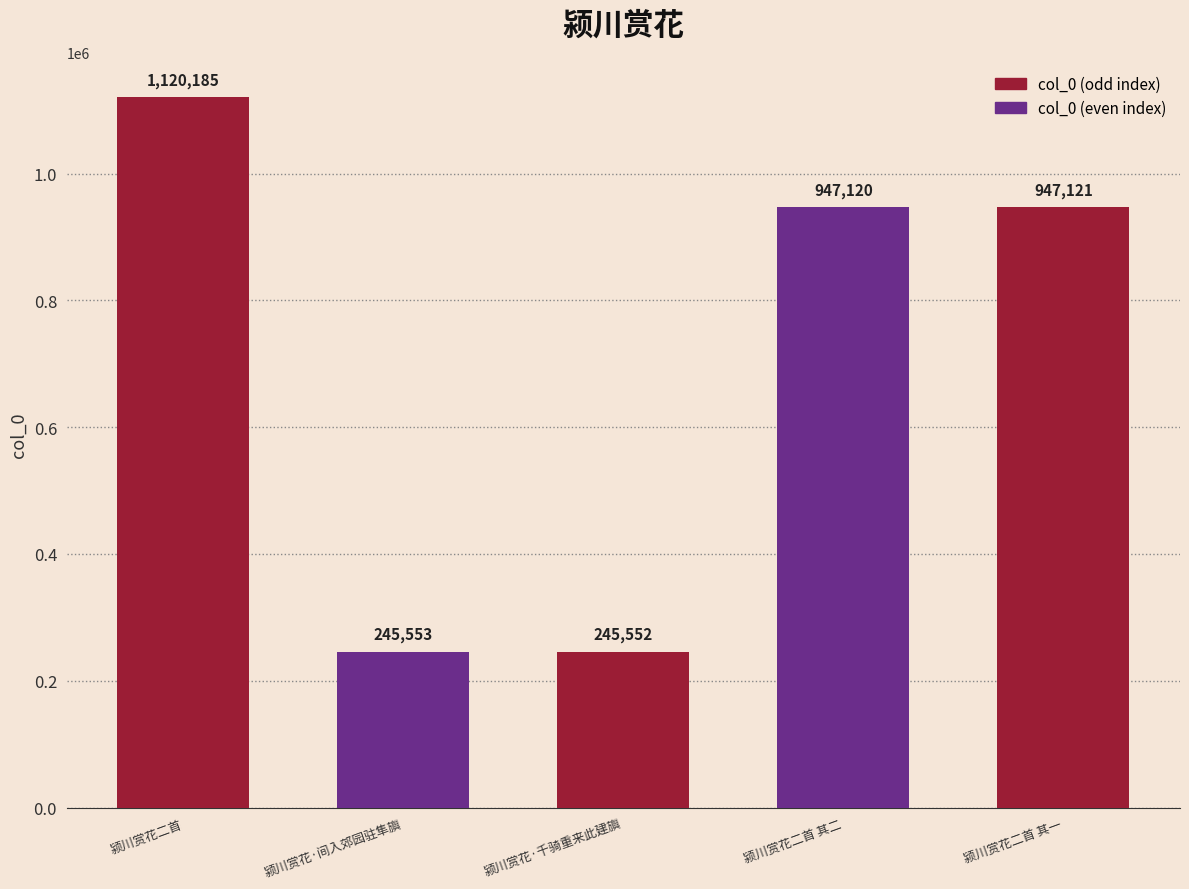

Are the bars horizontal?

No